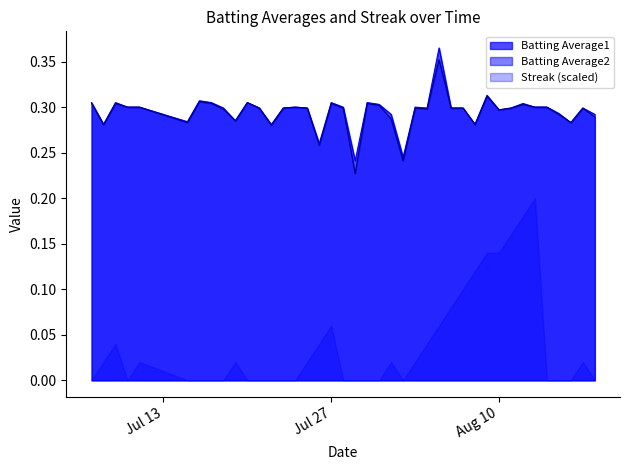

Read the Batting Average2 value at 2010-07-19.

0.3